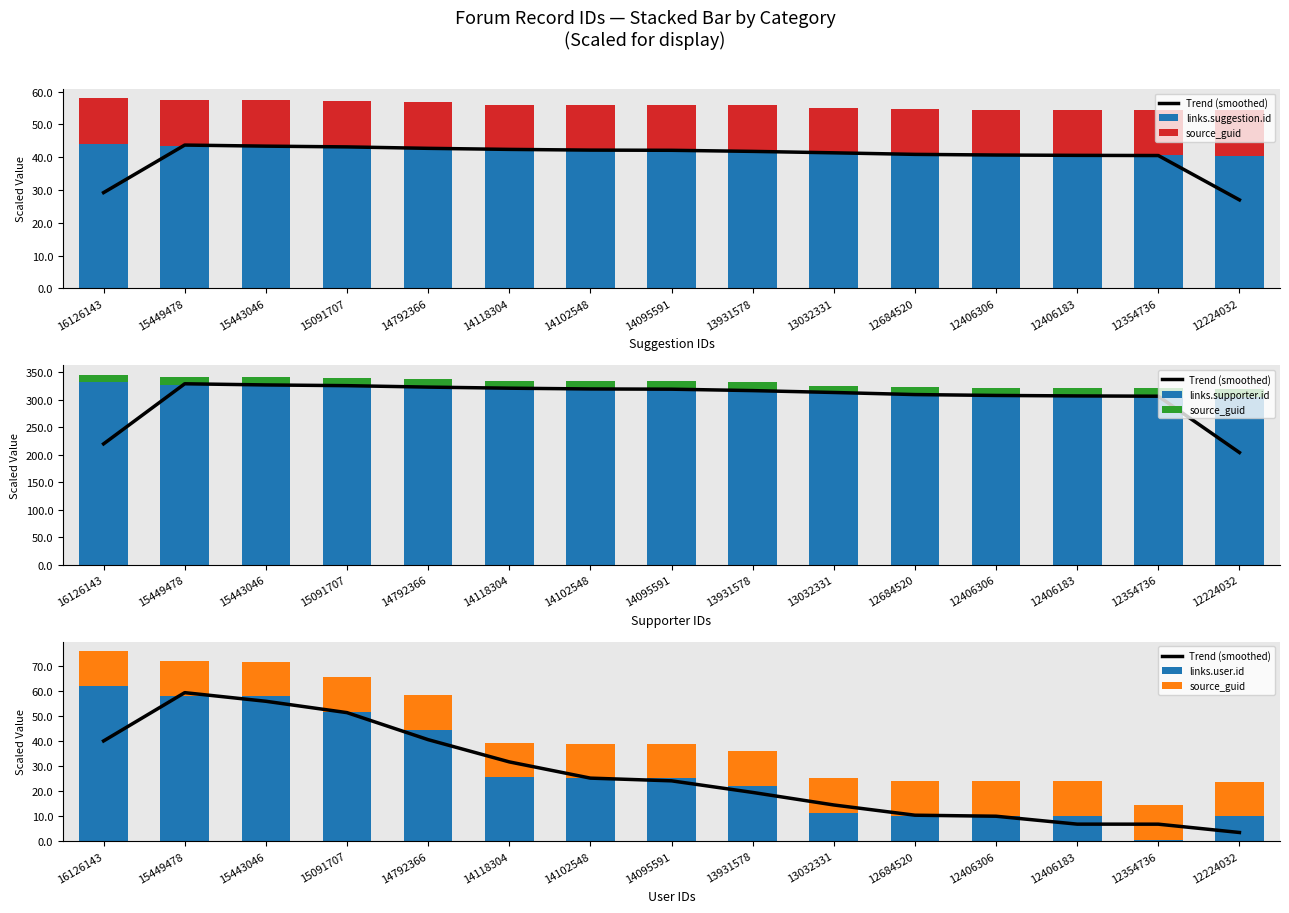

What is the sum of all links.supporter.id values?

4758.1